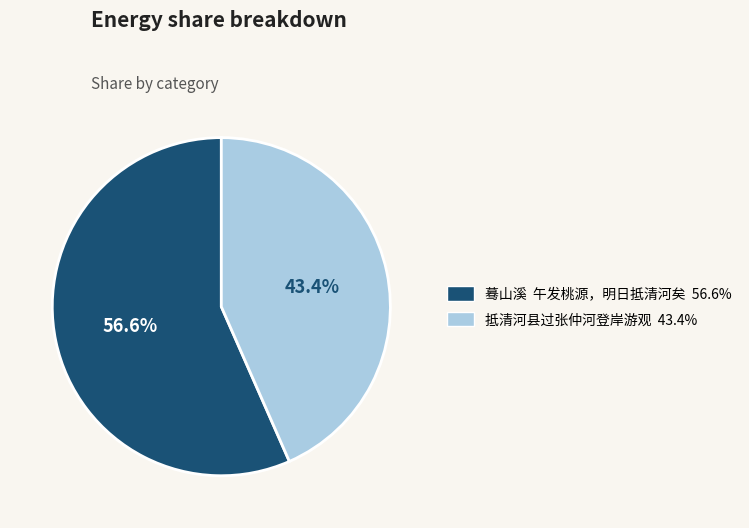

Count the number of slices in the pie.

2